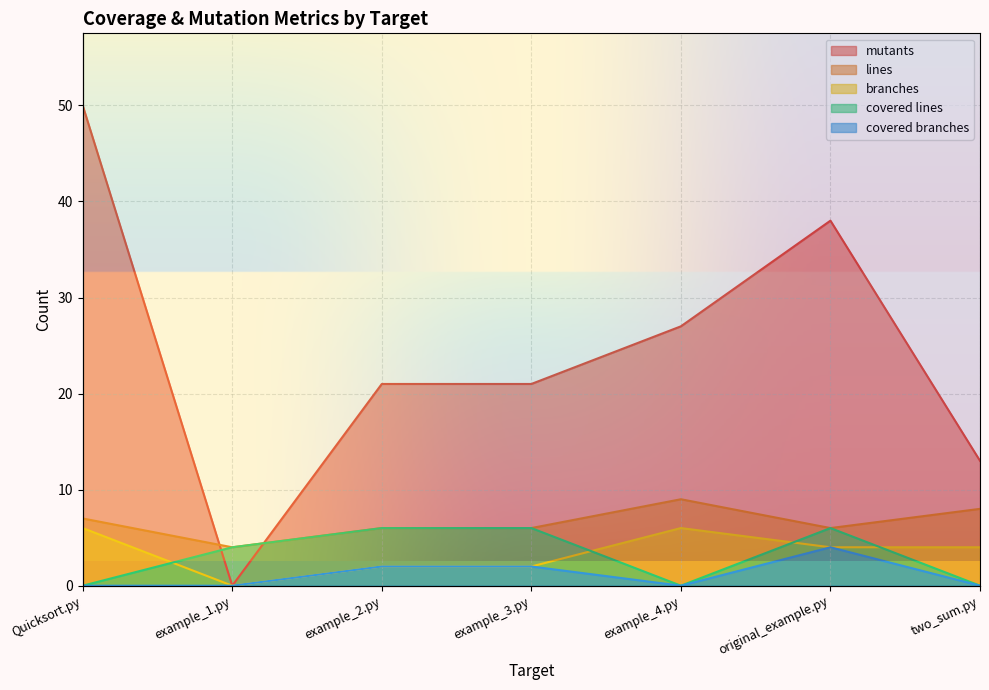

True or false: mutants has more than 0 points higher than both neighbors.

True